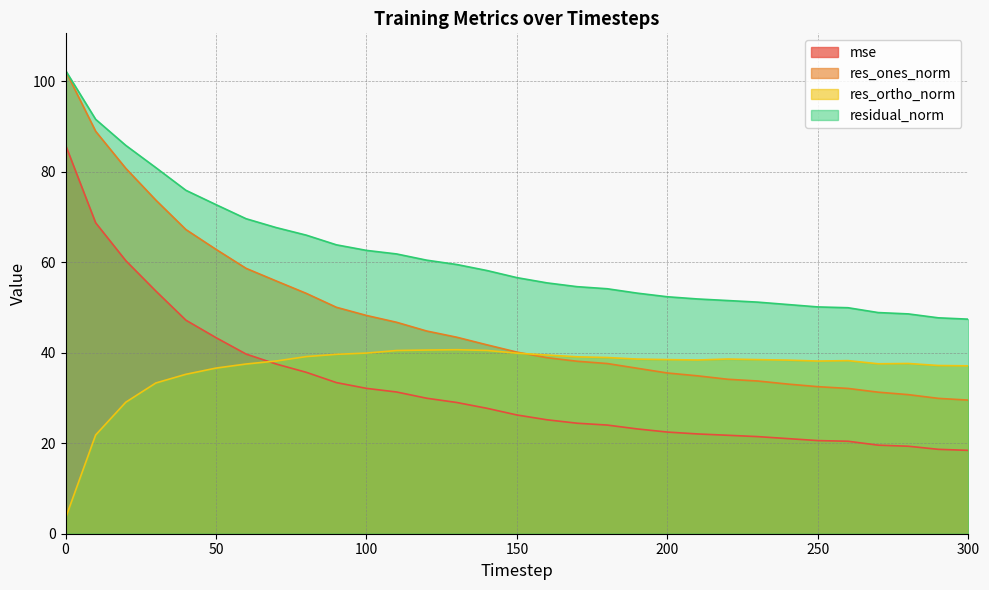

Where does the res_ortho_norm series first go above 38?

70